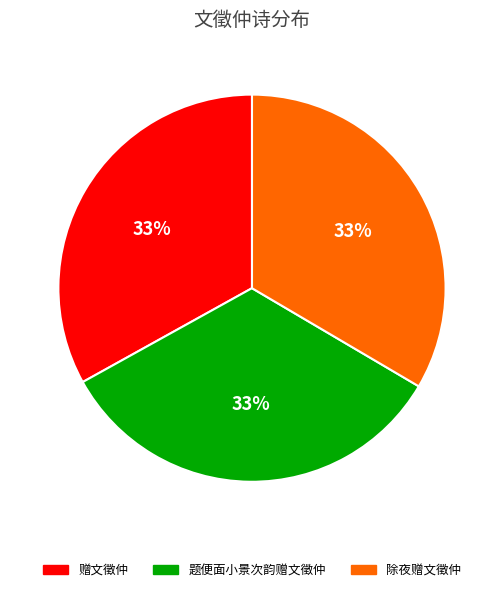

The 题便面小景次韵赠文徵仲 slice represents 19% of the pie. True or false?

False